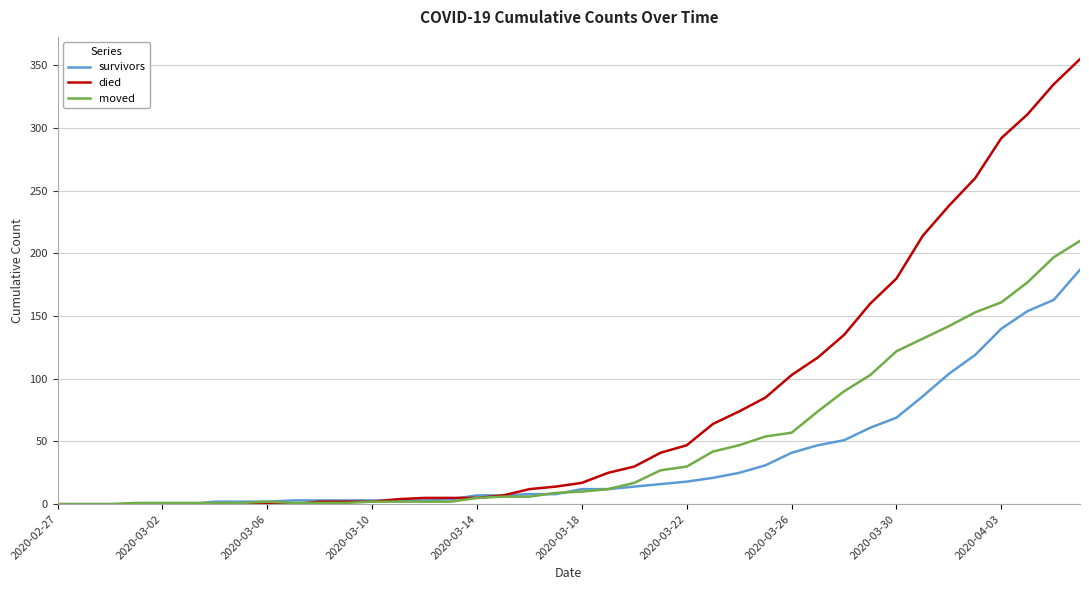

Which series has the widest spread of values?

died